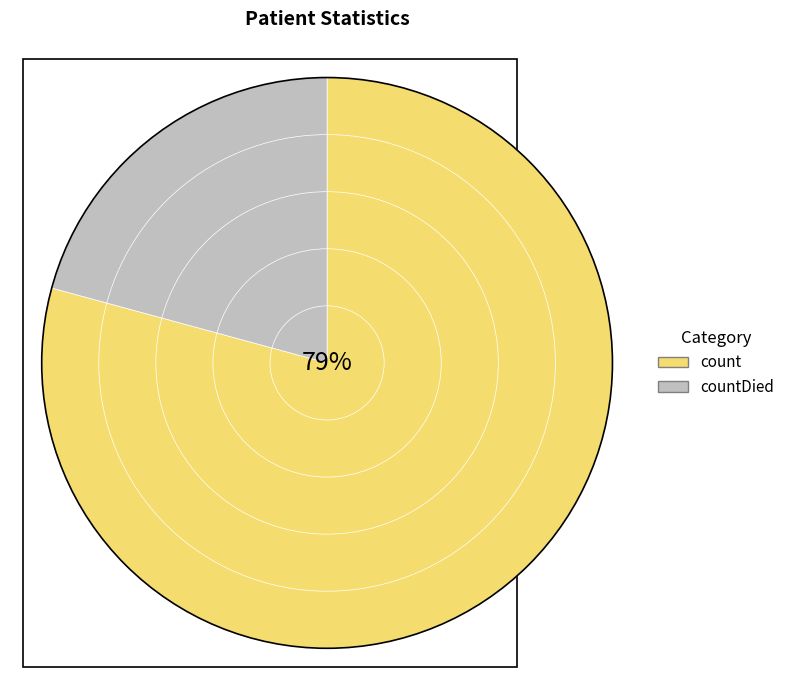

Rank the categories by value from lowest to highest.

countDied, count